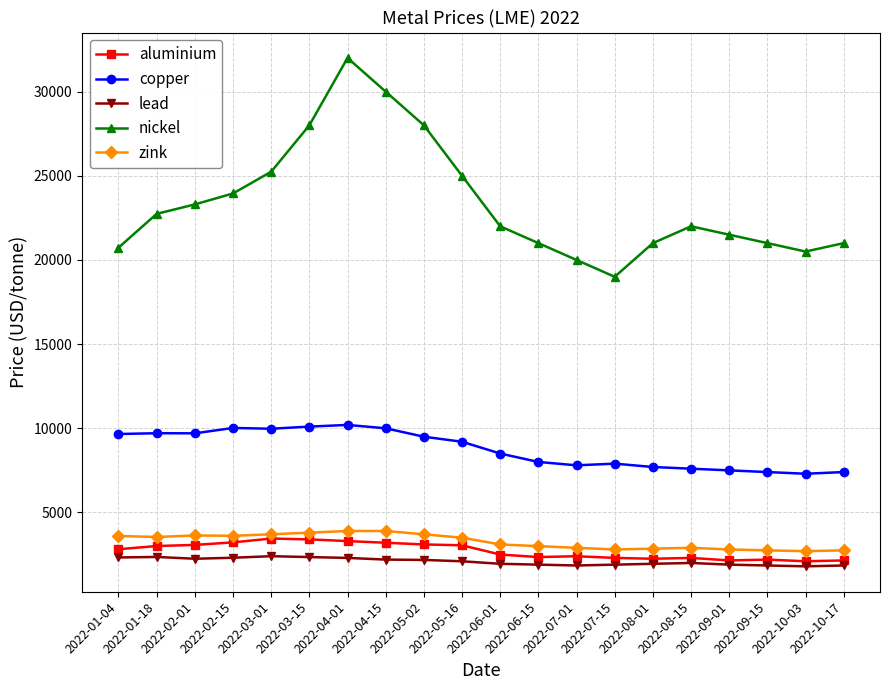

What is the difference between the highest and lowest values at 2022-06-15?

19100.0